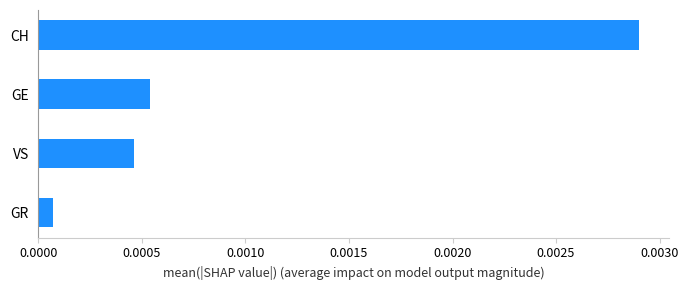

Between GE and VS, which is larger?

GE